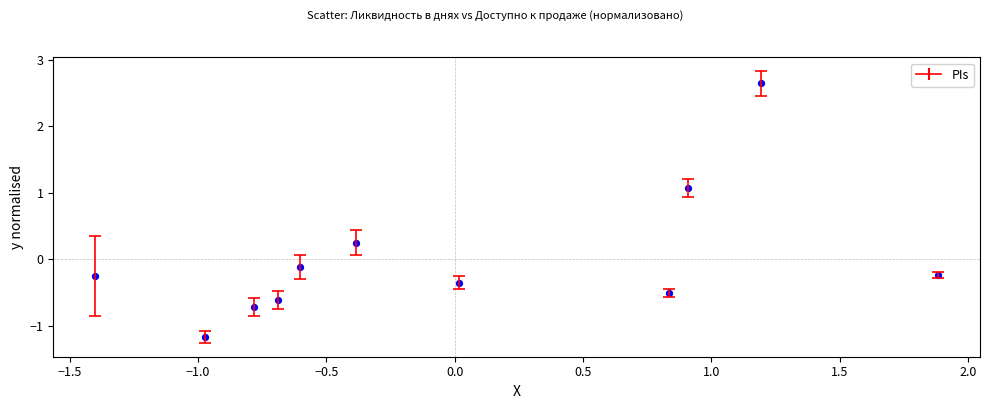

What is the range of Y values (max minus min)?

3.8